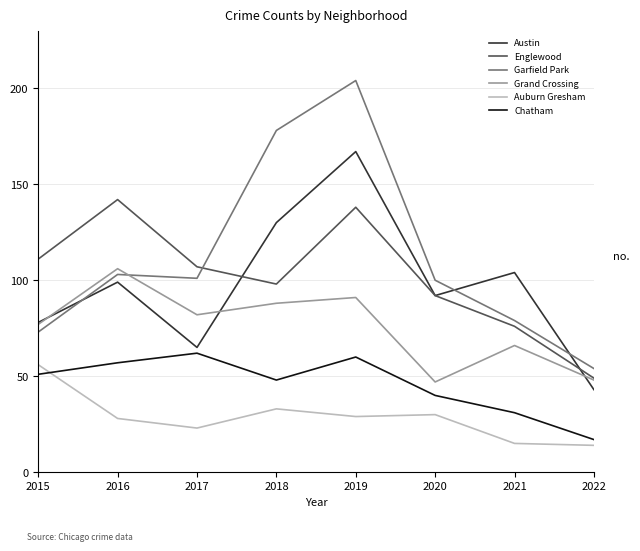

What is the sum of all Austin values?

778